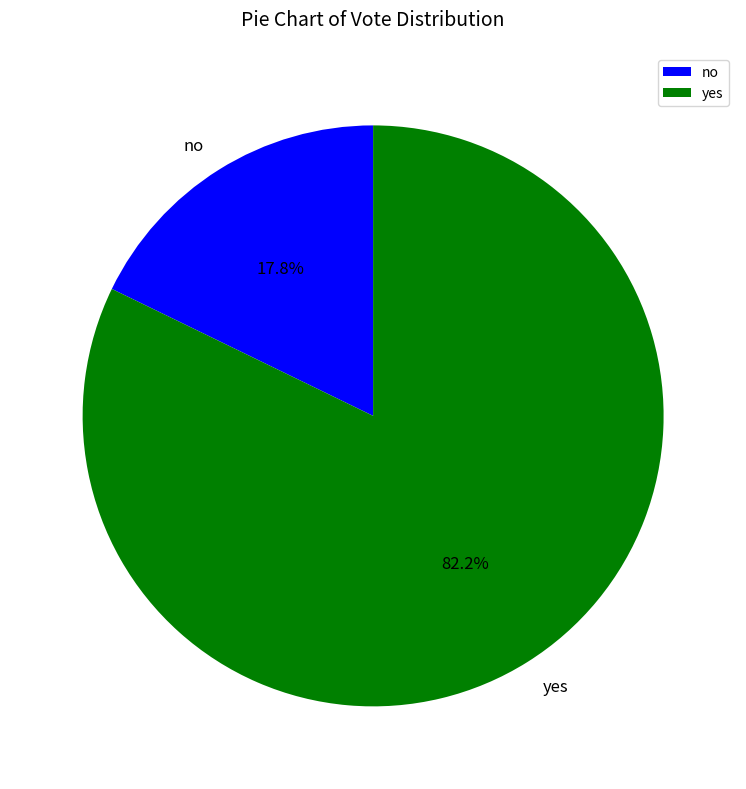

True or false: yes accounts for 90% of the total.

False